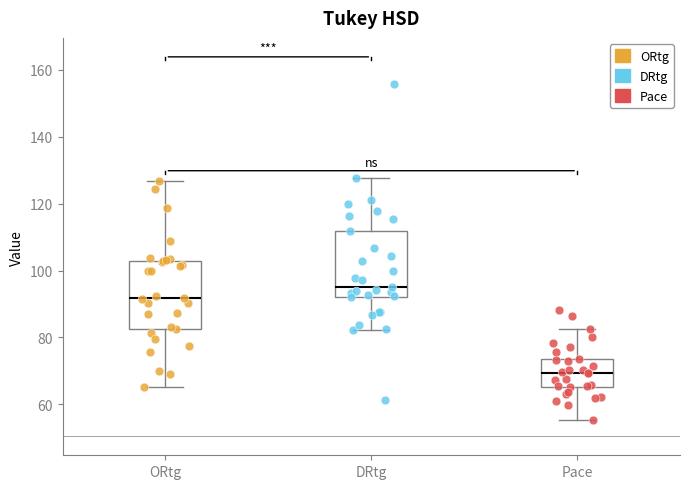

Which box's median line is the lowest?

Pace